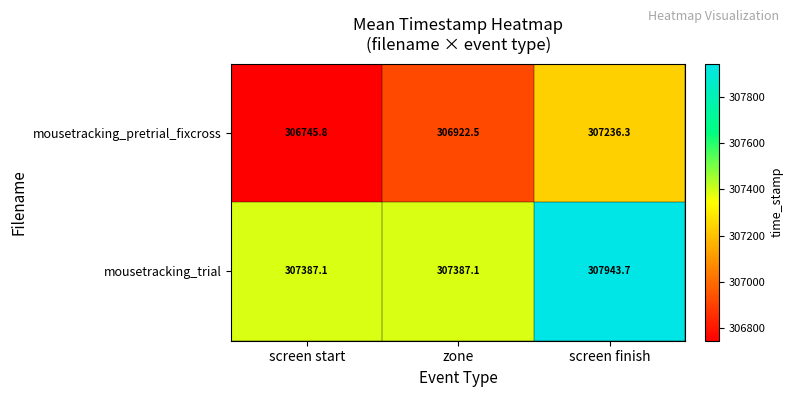

How many categories are shown in the chart?

3